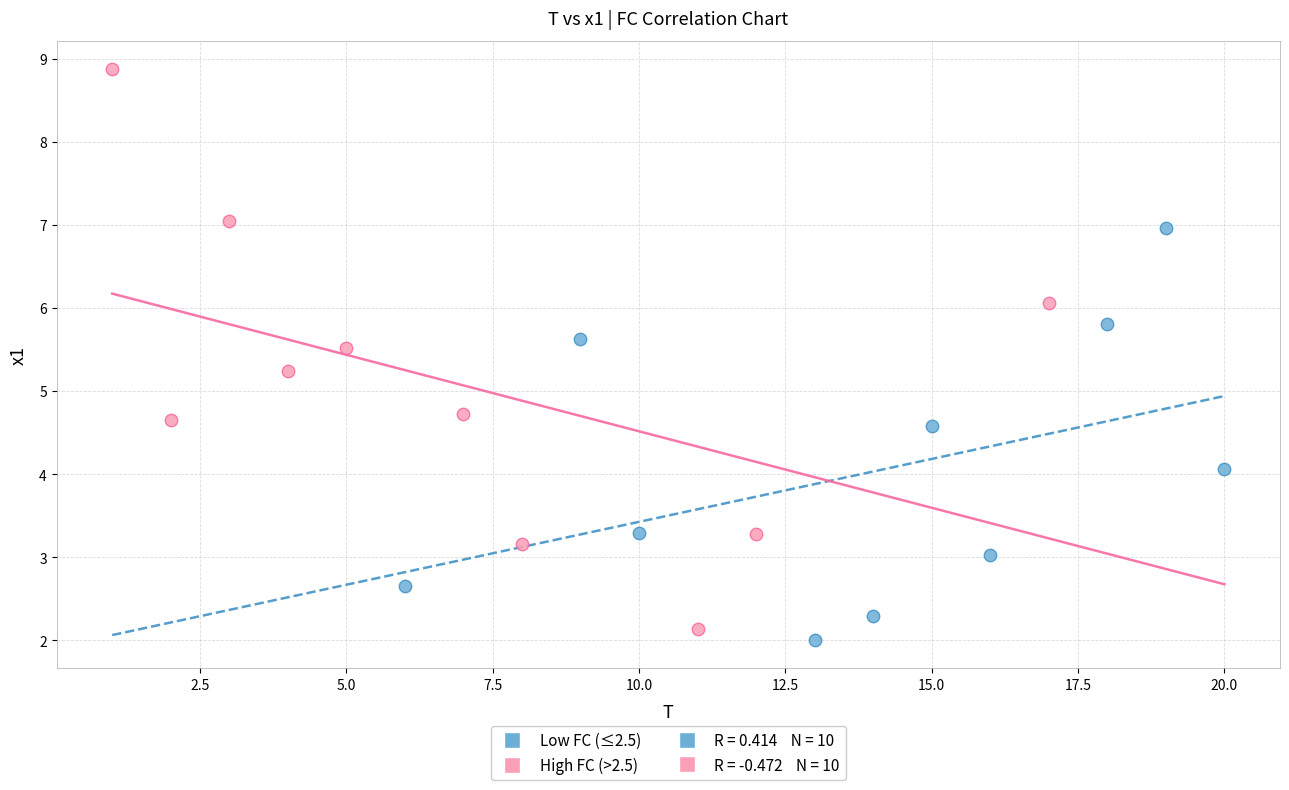

Which series has the largest Y range (max minus min)?

High FC (>2.5)